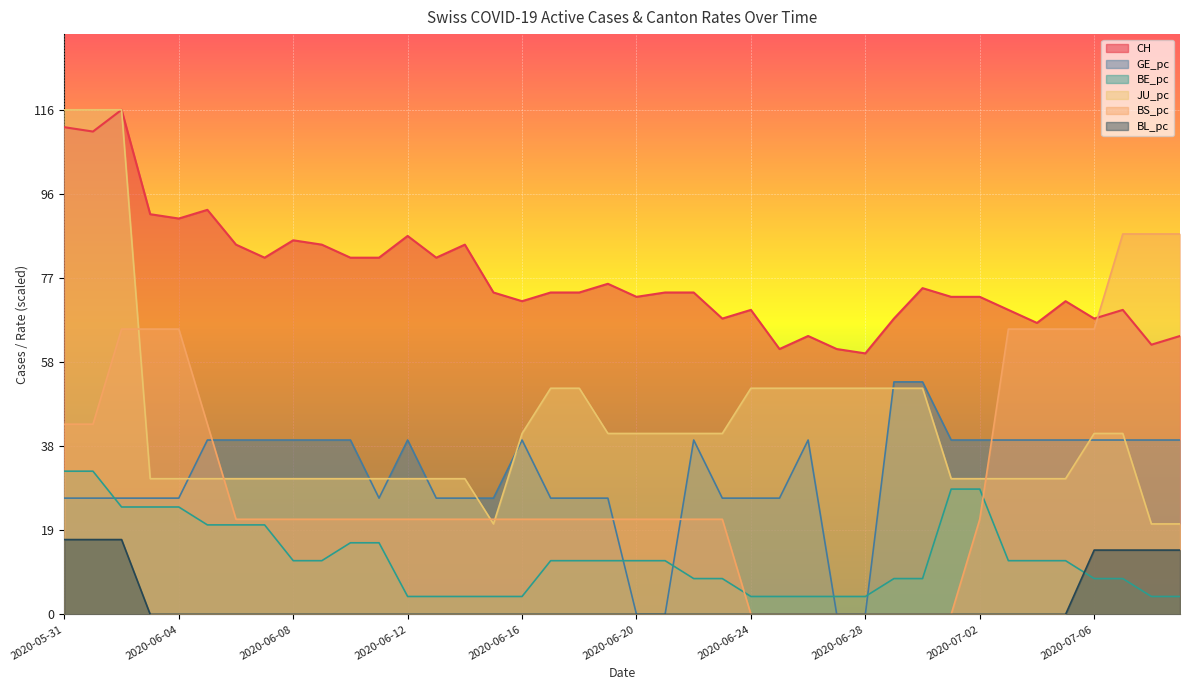

At which label is JU_pc closest to 68?

2020-06-17